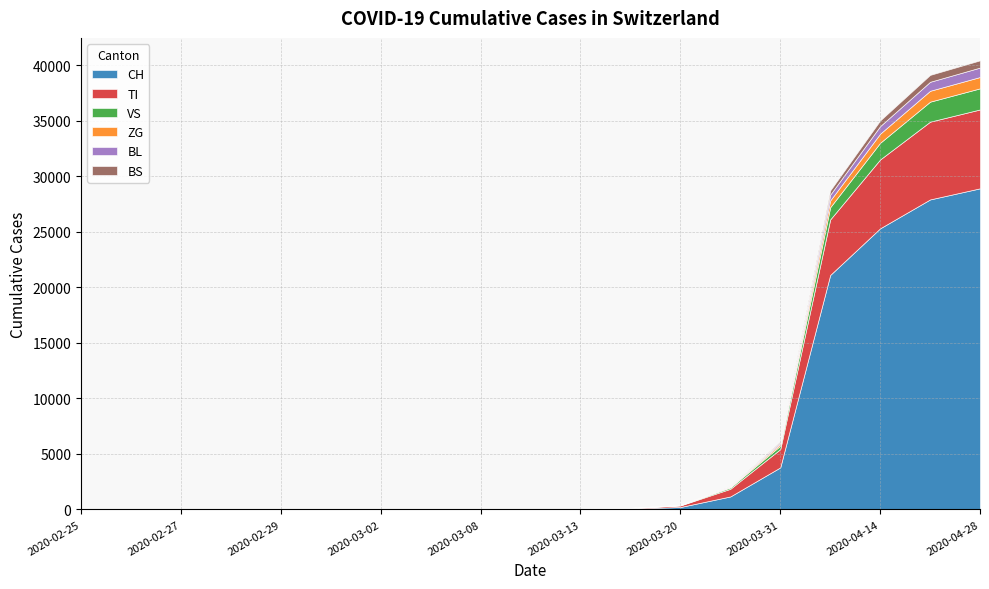

At which label does TI reach its minimum?

2020-02-25